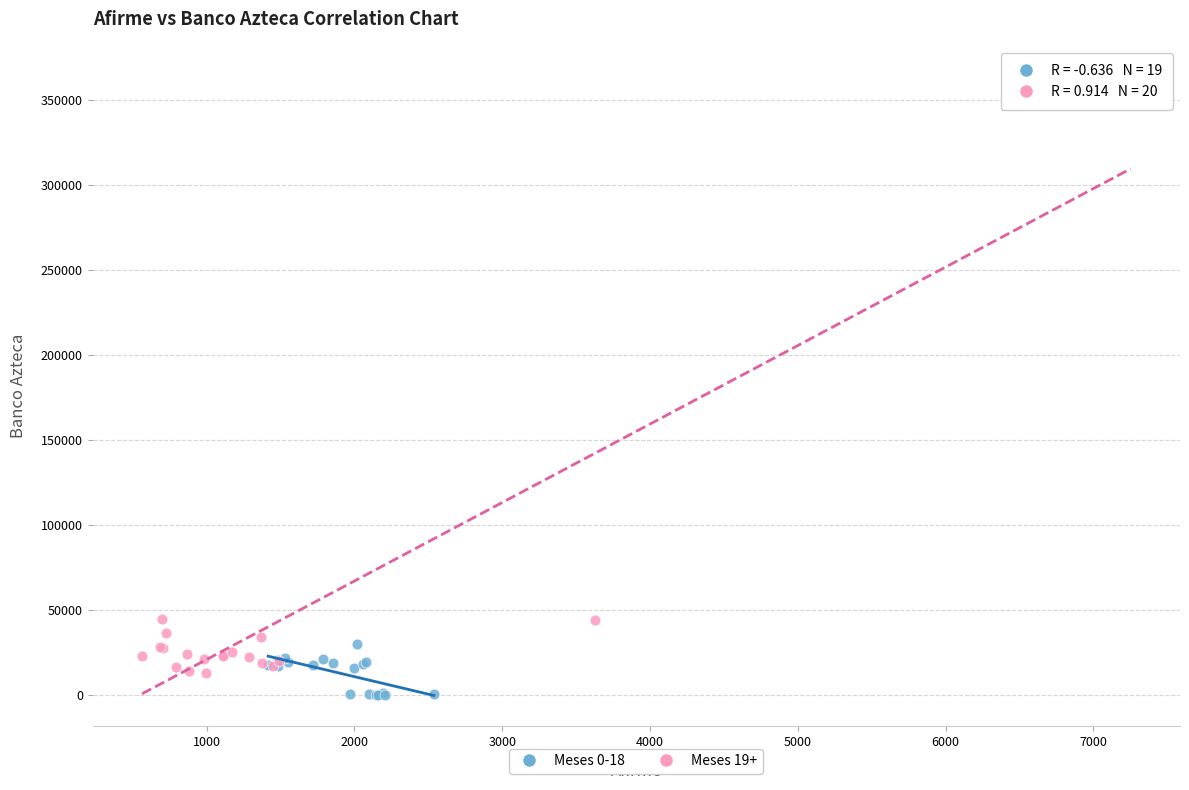

Which series contains the highest Y value?

Meses 19+